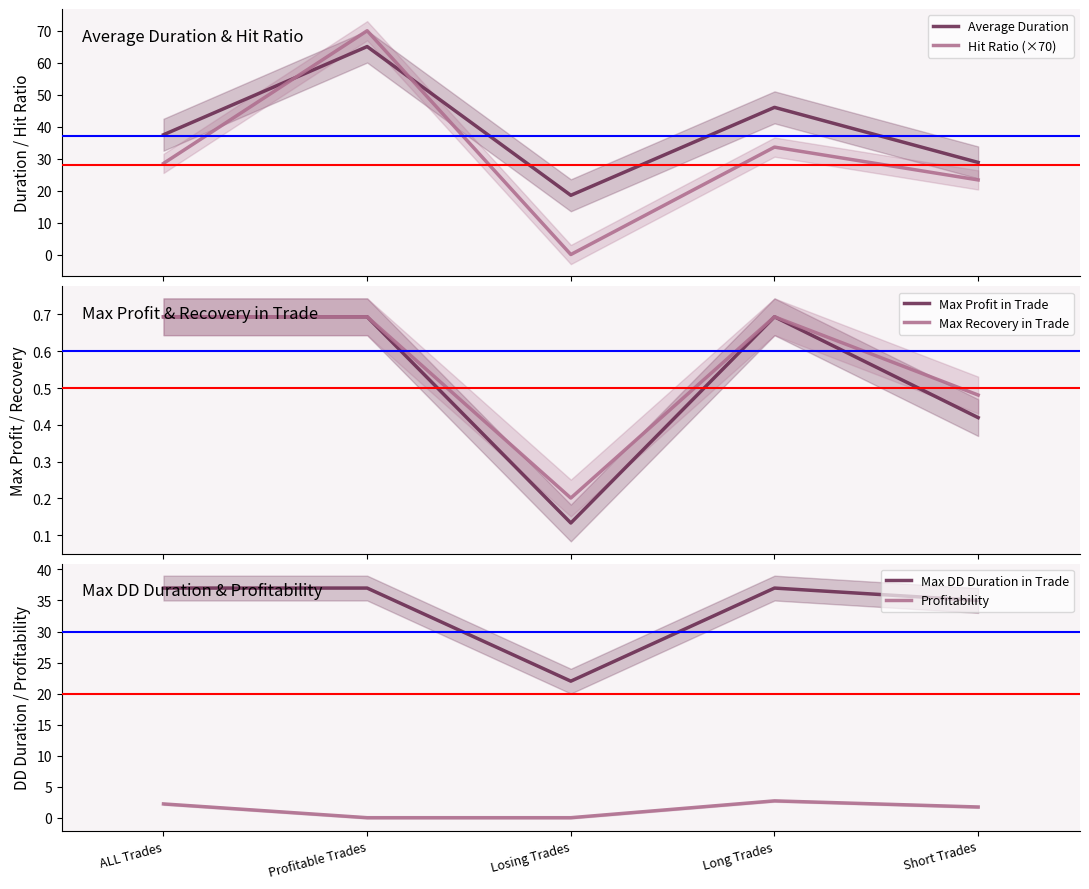

What is the sum of all Max Profit in Trade values?

2.6